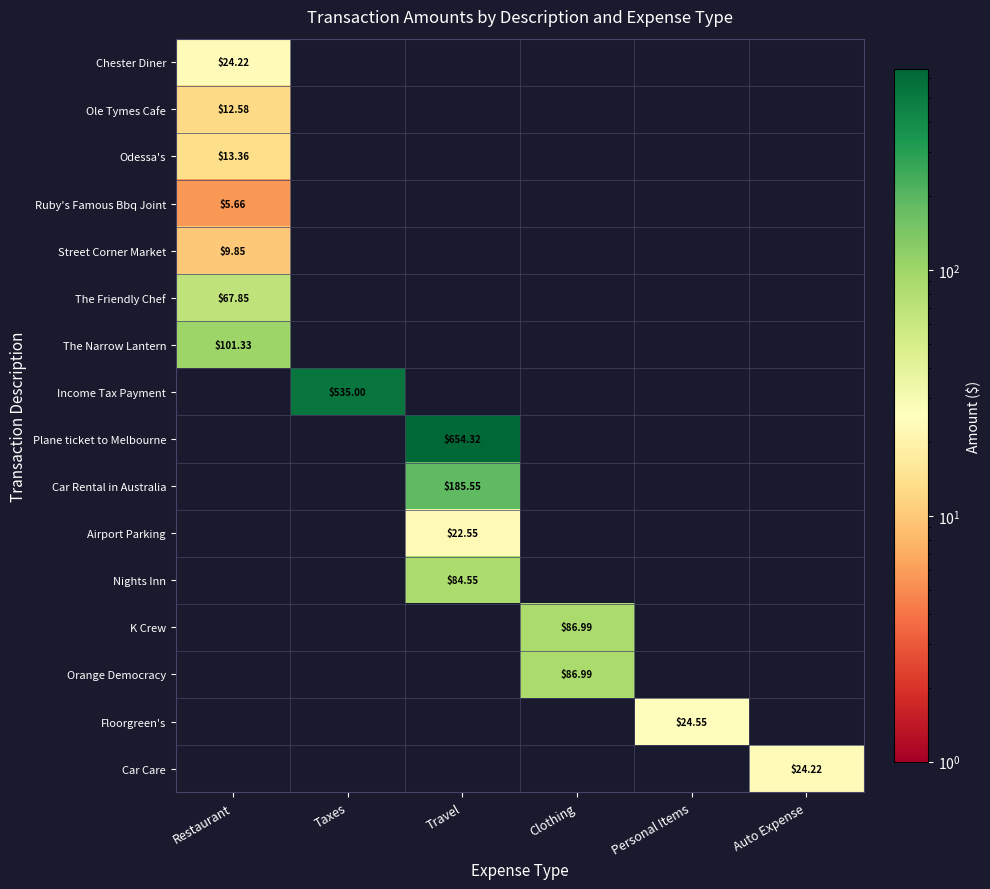

At how many categories does at least one series exceed 374?

2